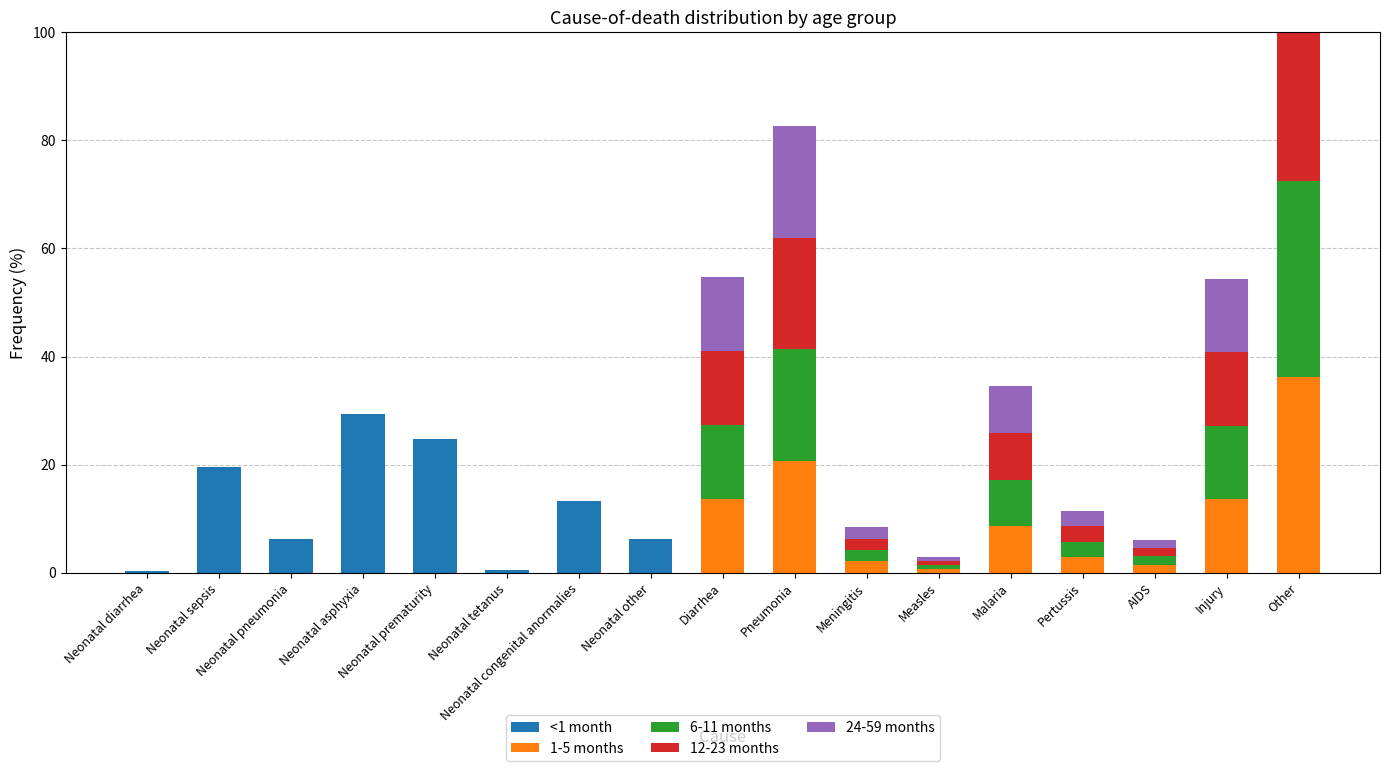

Between Pneumonia and Malaria, which series saw the biggest shift?

1-5 months